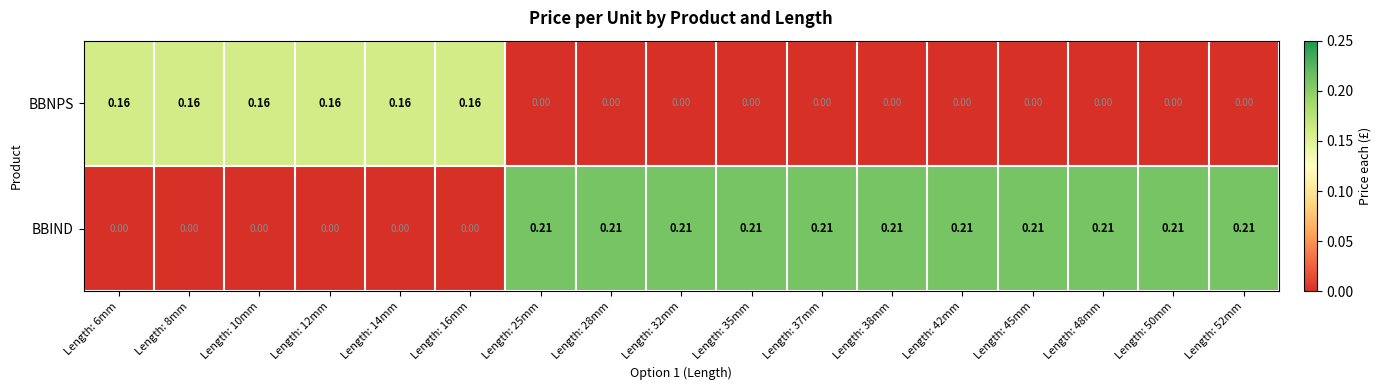

Rank the series by their average value, from highest to lowest.

BBIND, BBNPS